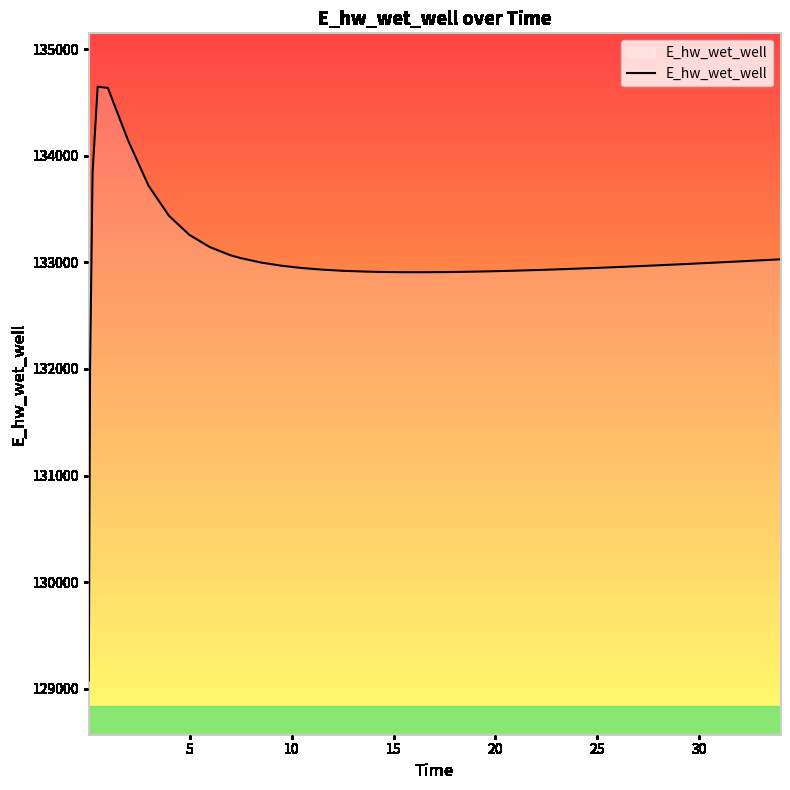

What is the minimum value shown in the chart?

129077.7